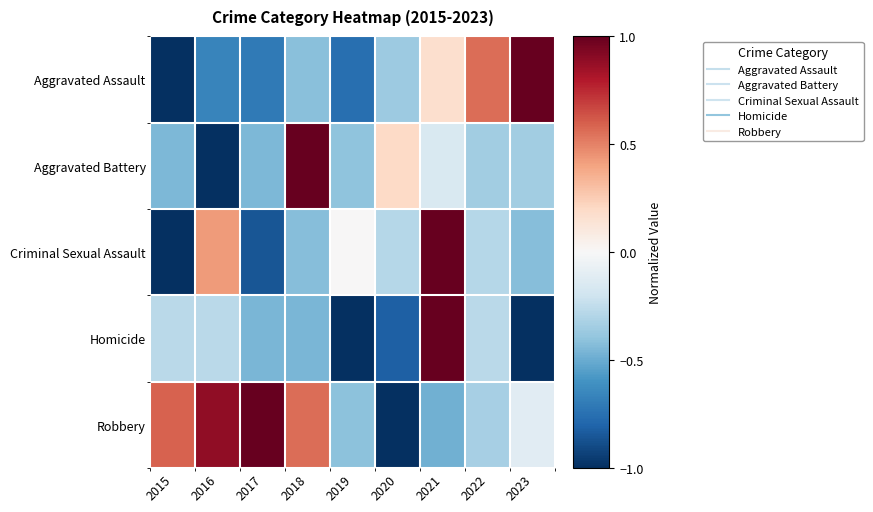

Rank the series by their maximum value, from lowest to highest.

Aggravated Assault, Aggravated Battery, Criminal Sexual Assault, Homicide, Robbery